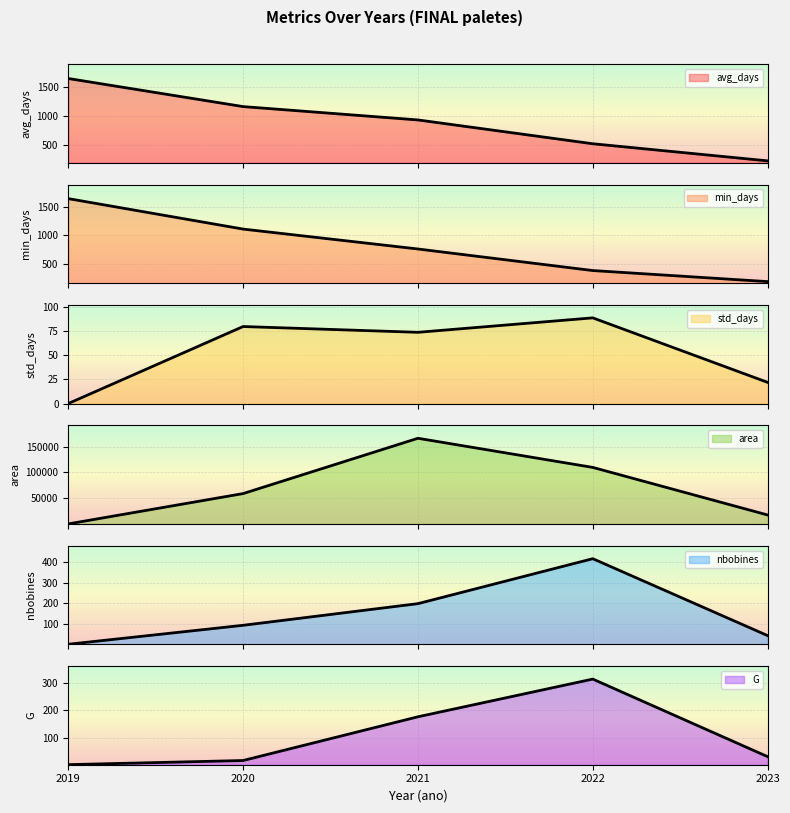

Which series has the largest total across all categories?

area